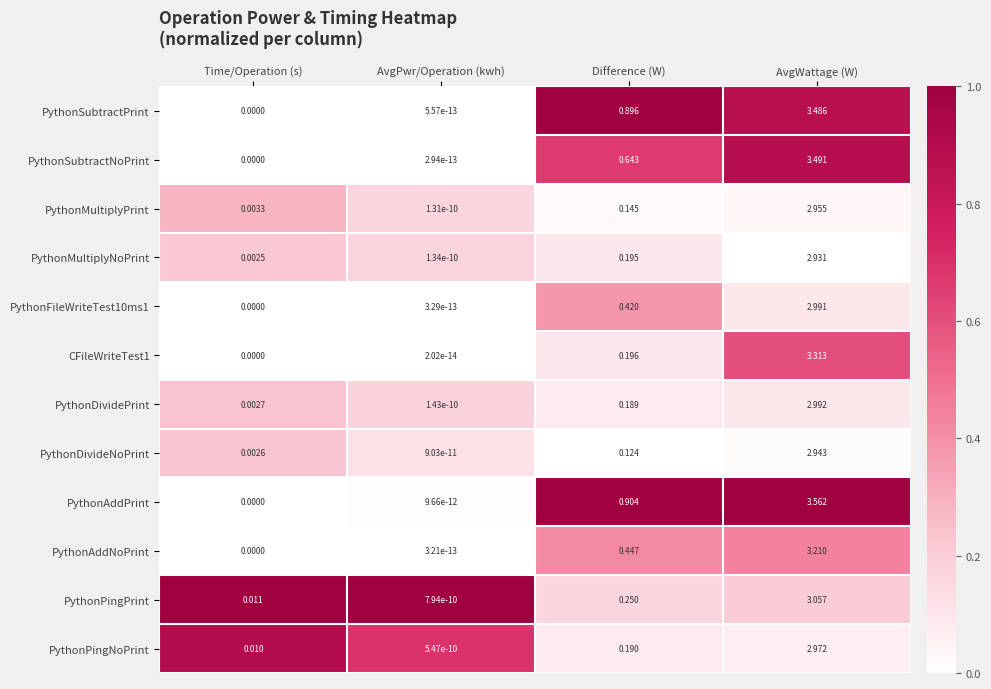

At which label does PythonAddNoPrint reach its peak?

AvgWattage (W)